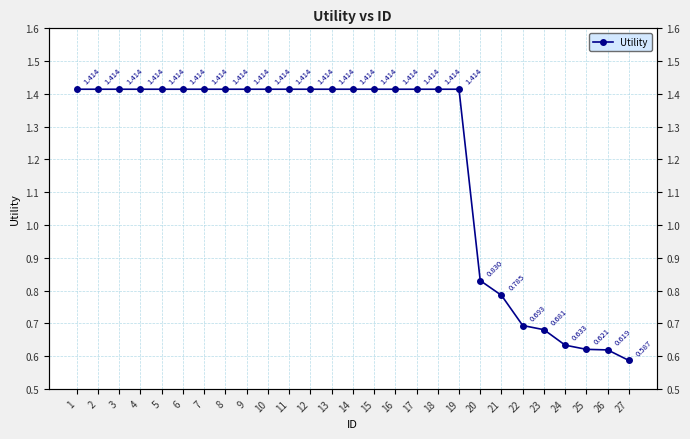

How many lines are shown in the chart?

1